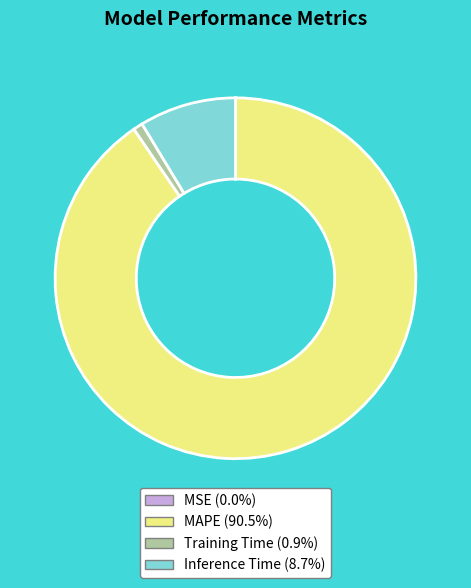

Which slice is the largest?

MAPE